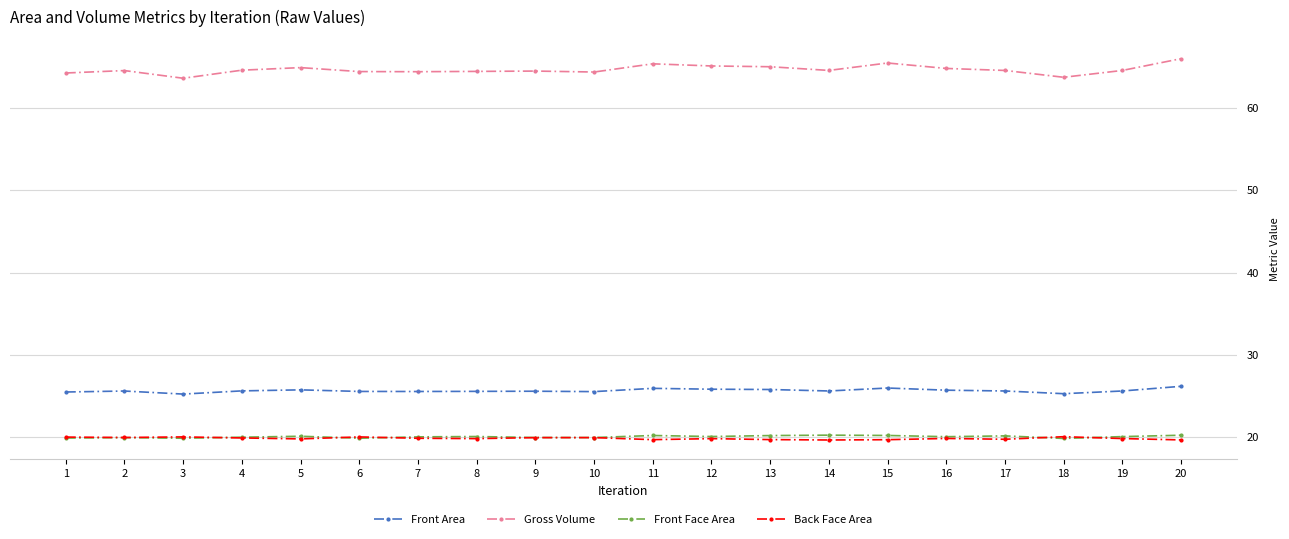

At 17, list the series in order from largest to smallest.

Gross Volume, Front Area, Front Face Area, Back Face Area